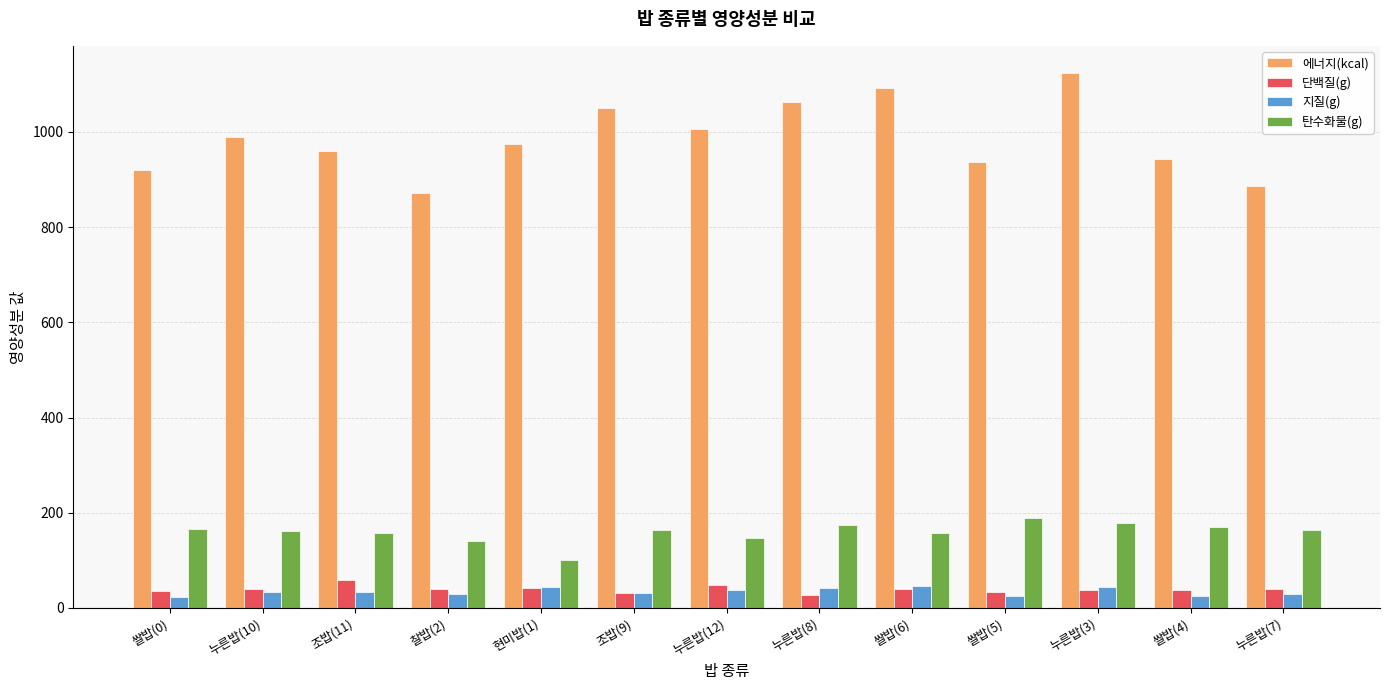

At which label does 탄수화물(g) first exceed 164?

쌀밥(0)